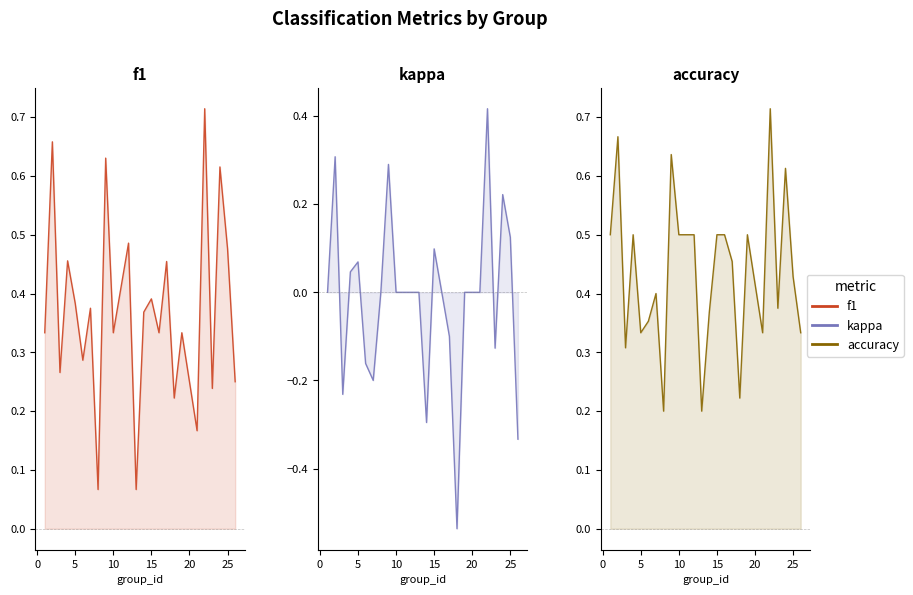

True or false: kappa and accuracy cross at least once.

False